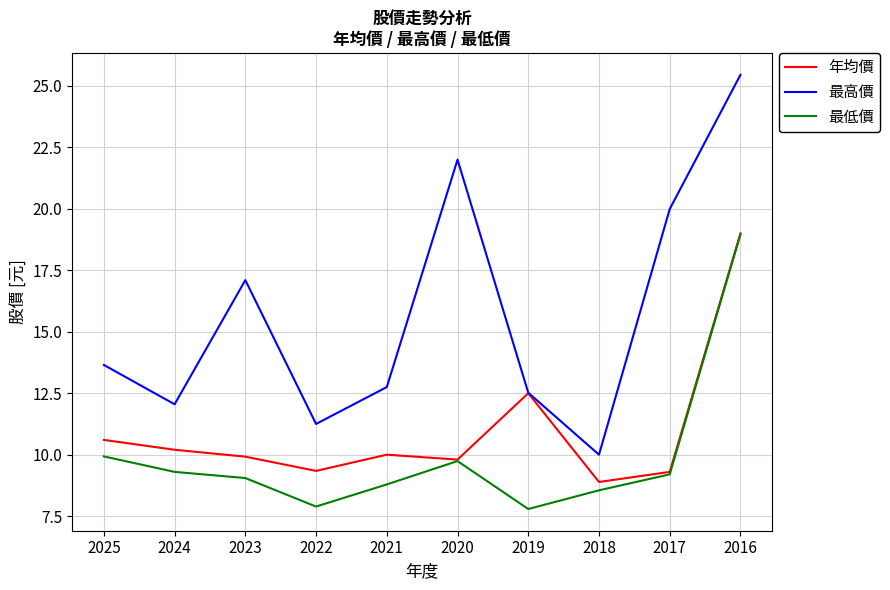

The value of 年均價 at 2023 is 13.4. True or false?

False